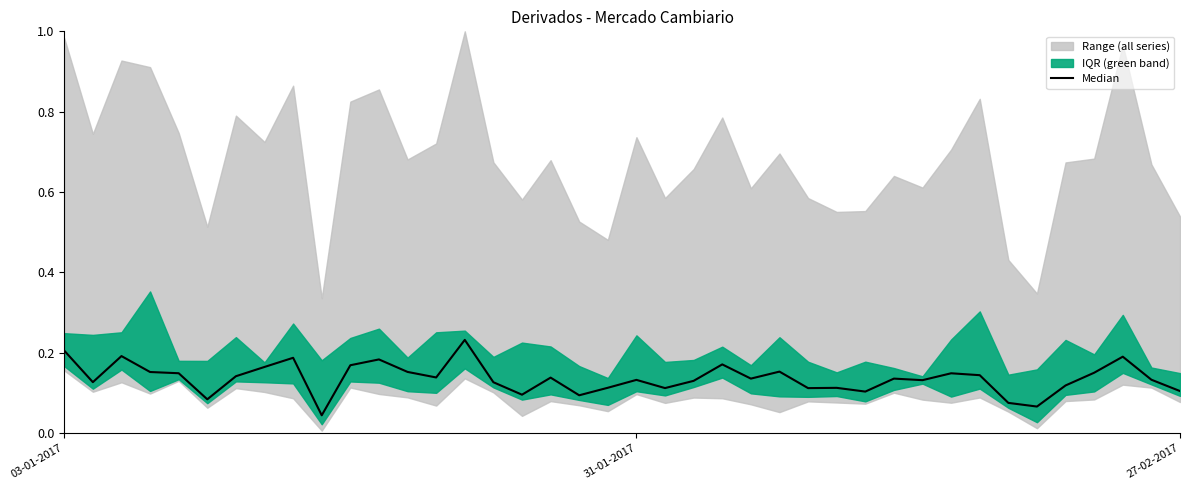

Count the number of categories in the chart.

40